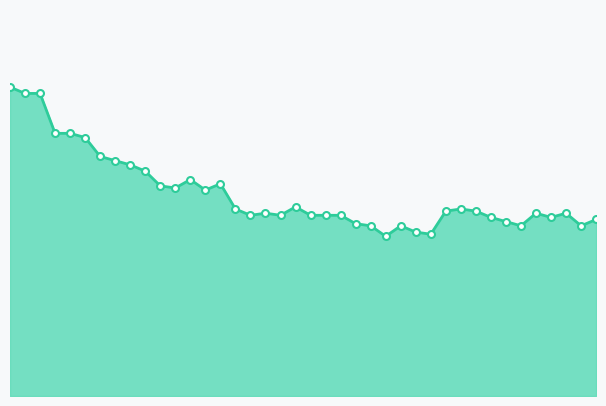

What is the label of the 22nd point from the left?

2020-06-21